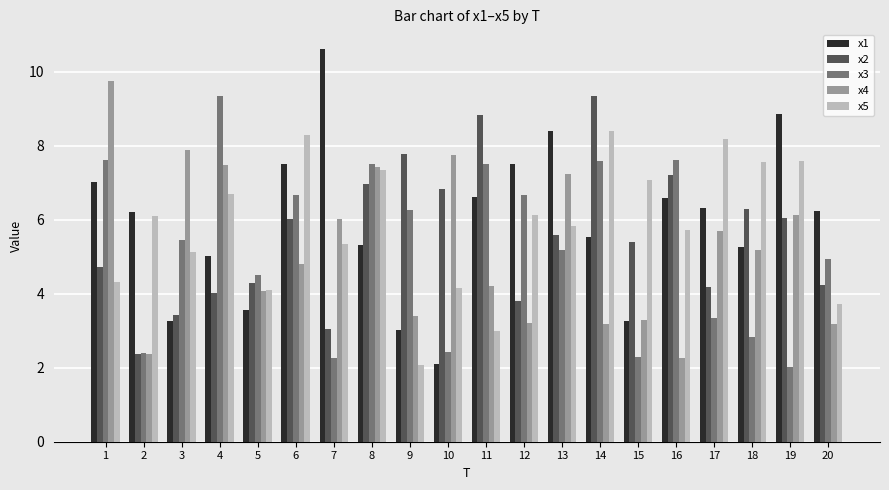

At which label does x2 first exceed 5?

6